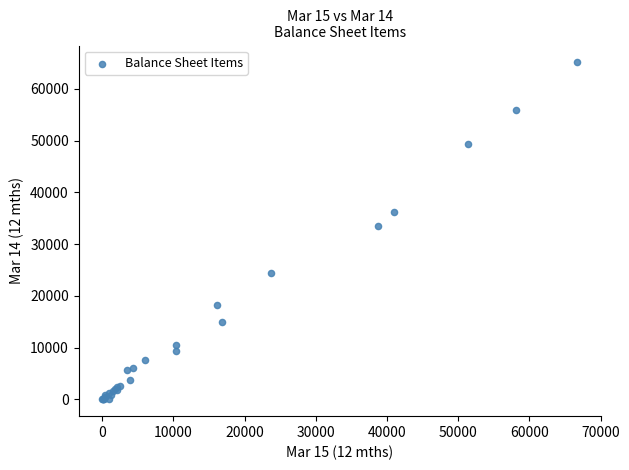

What Y value in the scatter plot is closest to 32570?

33599.3